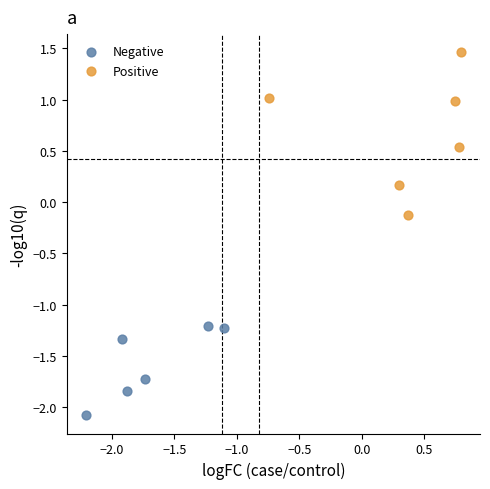

Which series has the largest Y range (max minus min)?

Positive